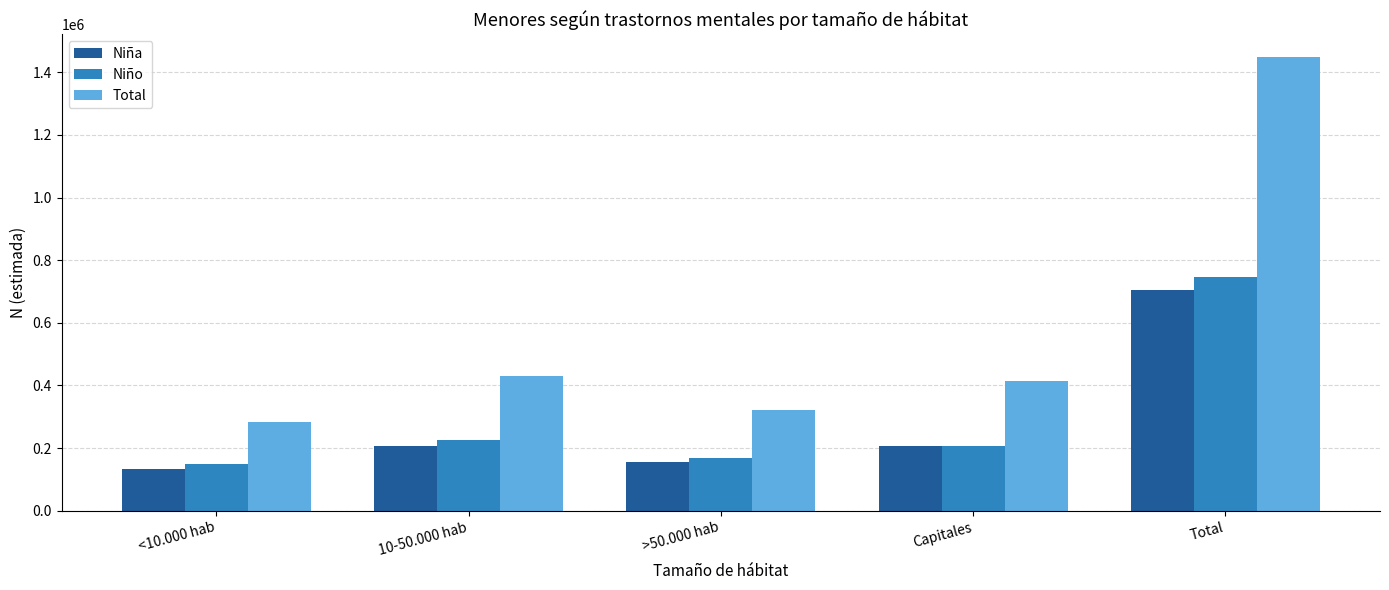

What is the difference between the maximum and second lowest values in the Niño series?

578171